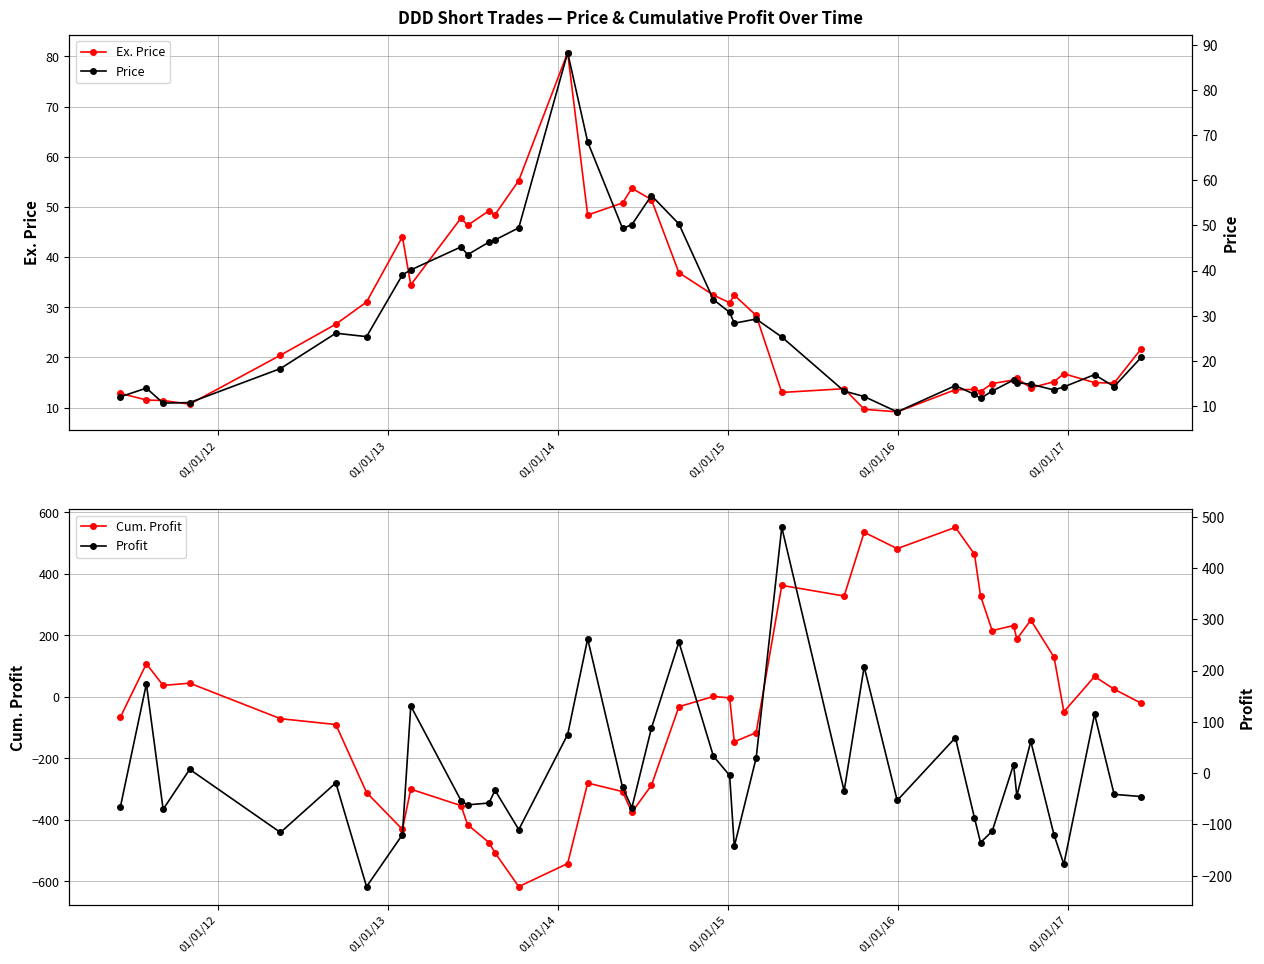

What is the sum of all Cum. Profit values?

-1453.0